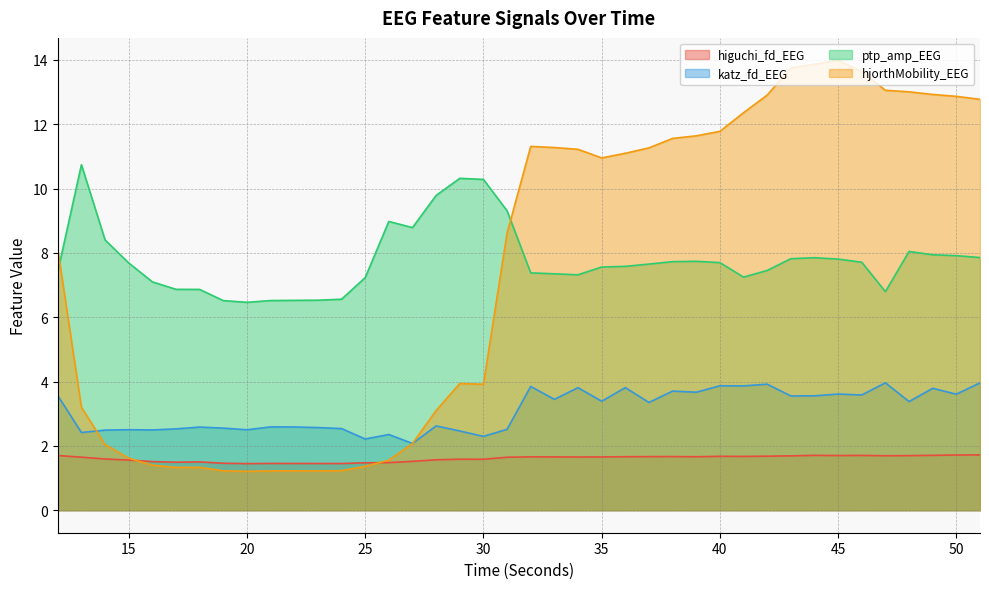

At which category does the chart reach its minimum across all series?

20